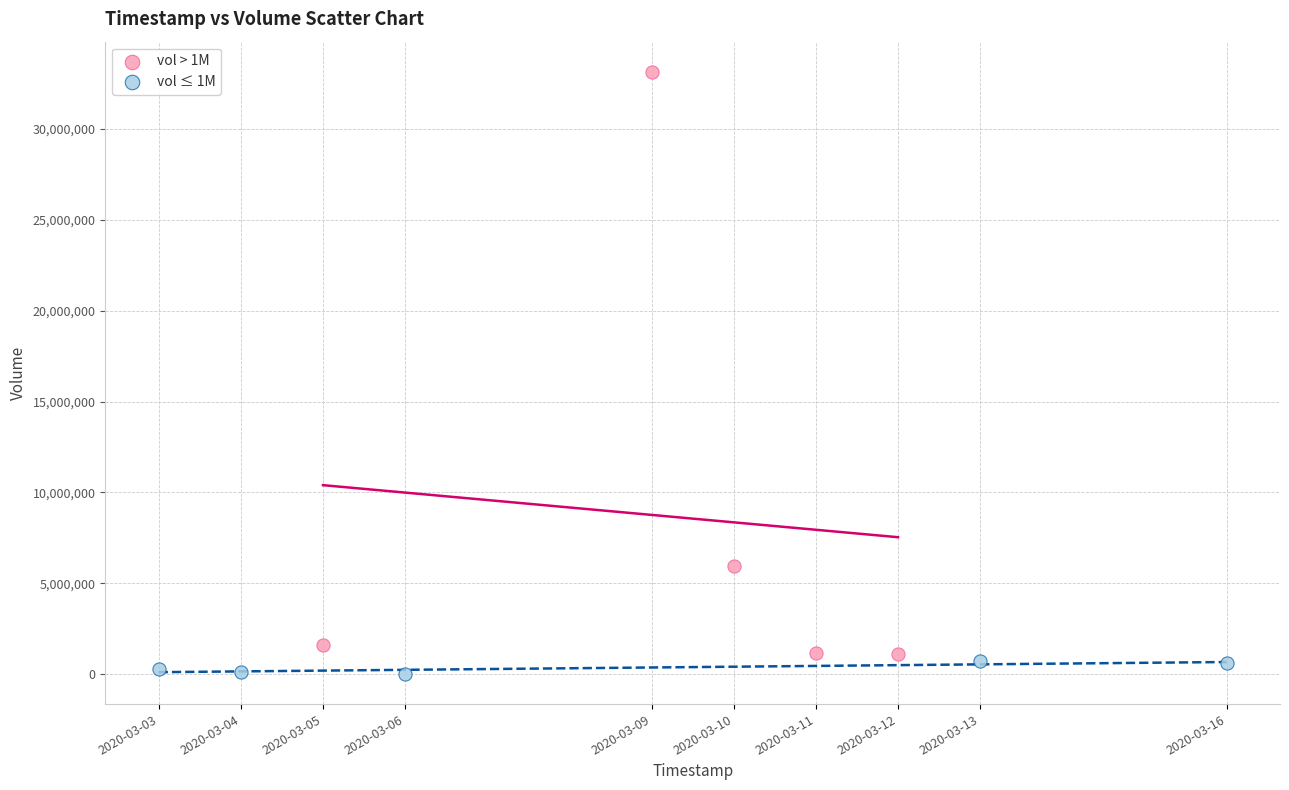

Which series contains the highest Y value?

vol > 1M